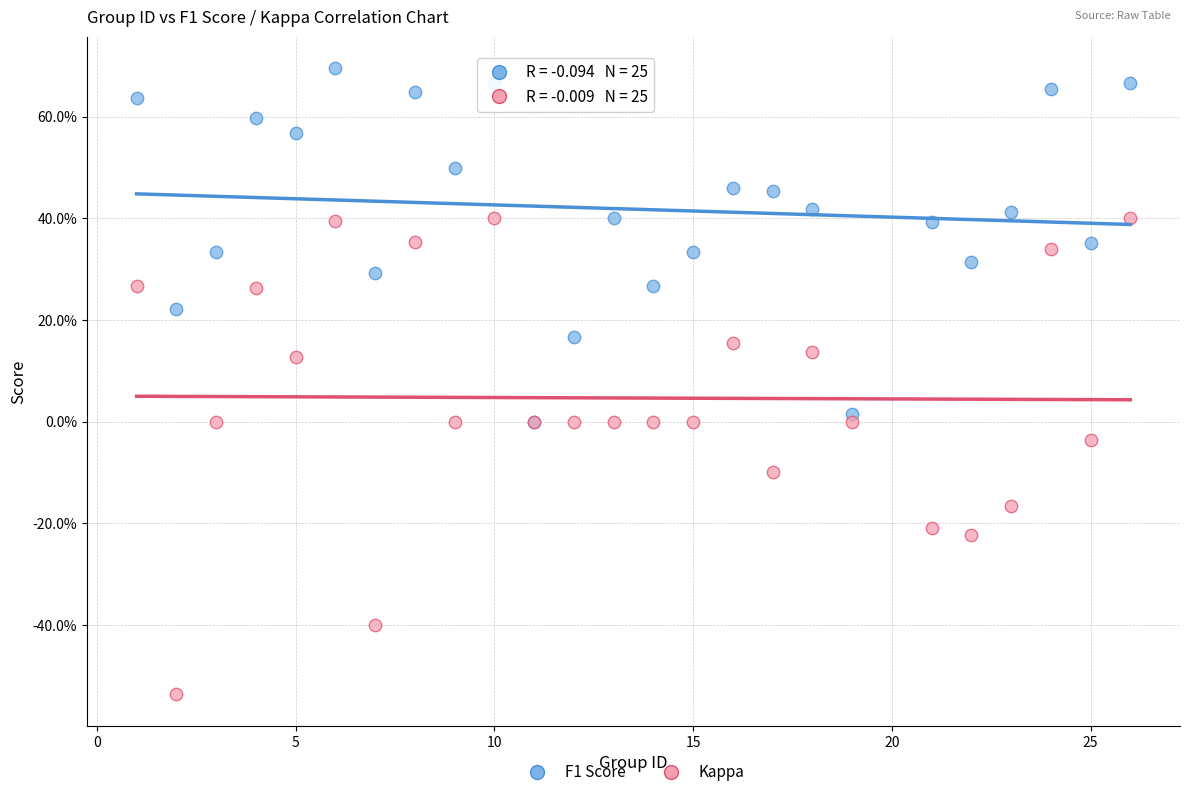

What are all the series names shown in the legend?

F1 Score, Kappa